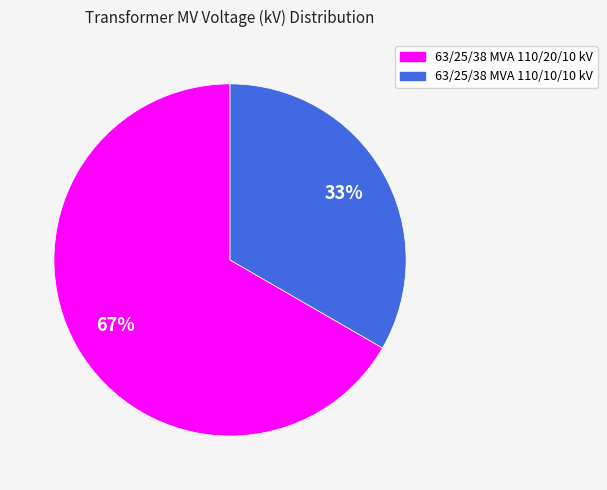

To the nearest percent, what portion does 63/25/38 MVA 110/10/10 kV represent?

33%